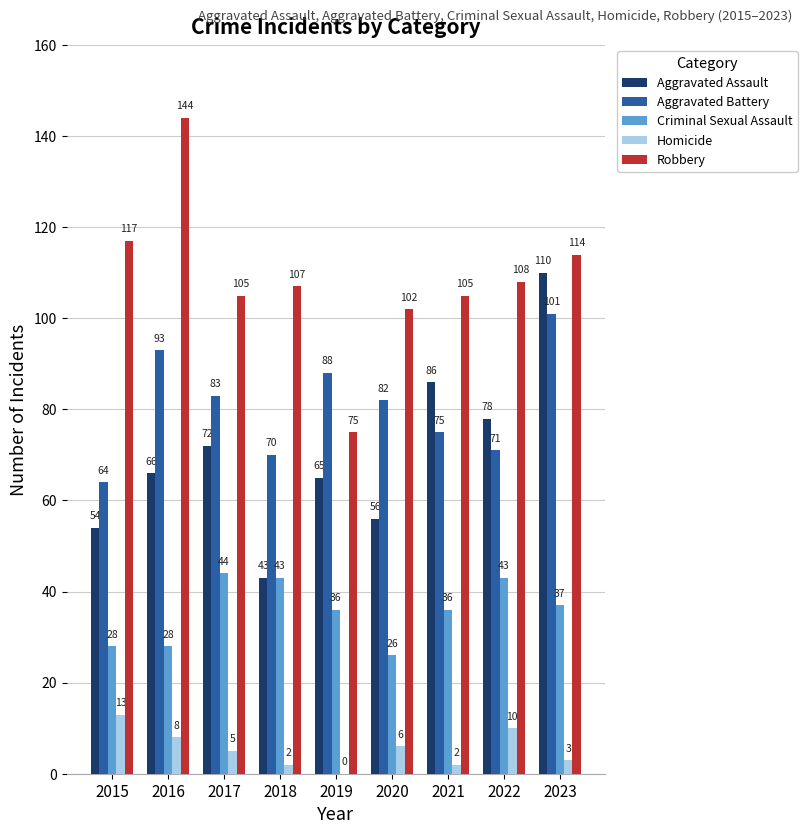

What is the approximate value of Robbery at 2020, to the nearest 10?

100